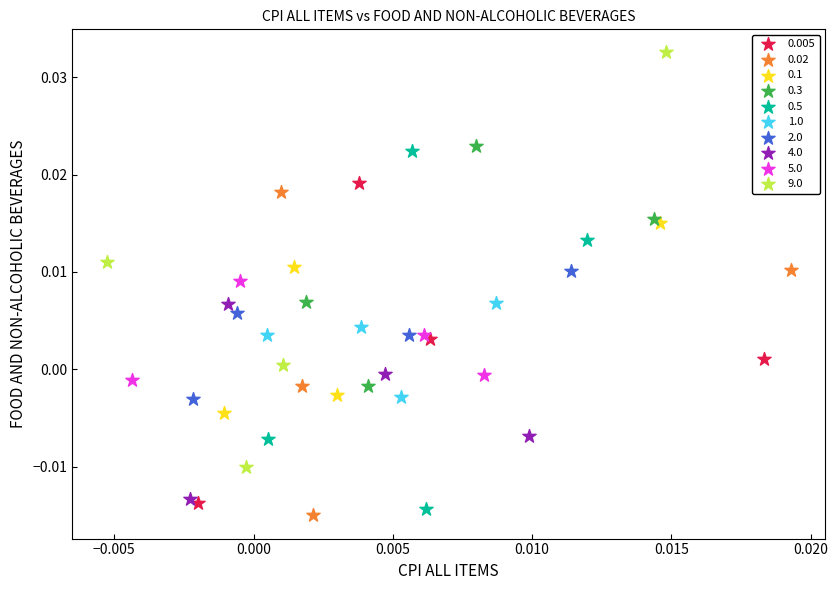

Which series has the largest Y range (max minus min)?

9.0